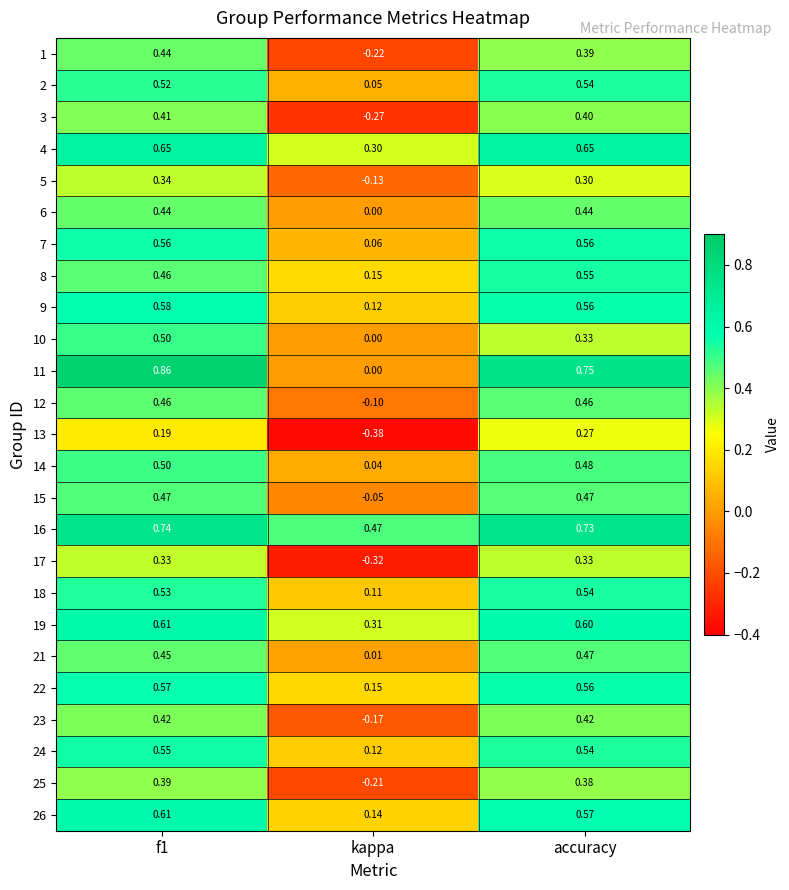

Which category has the lowest value in the 8 series?

kappa